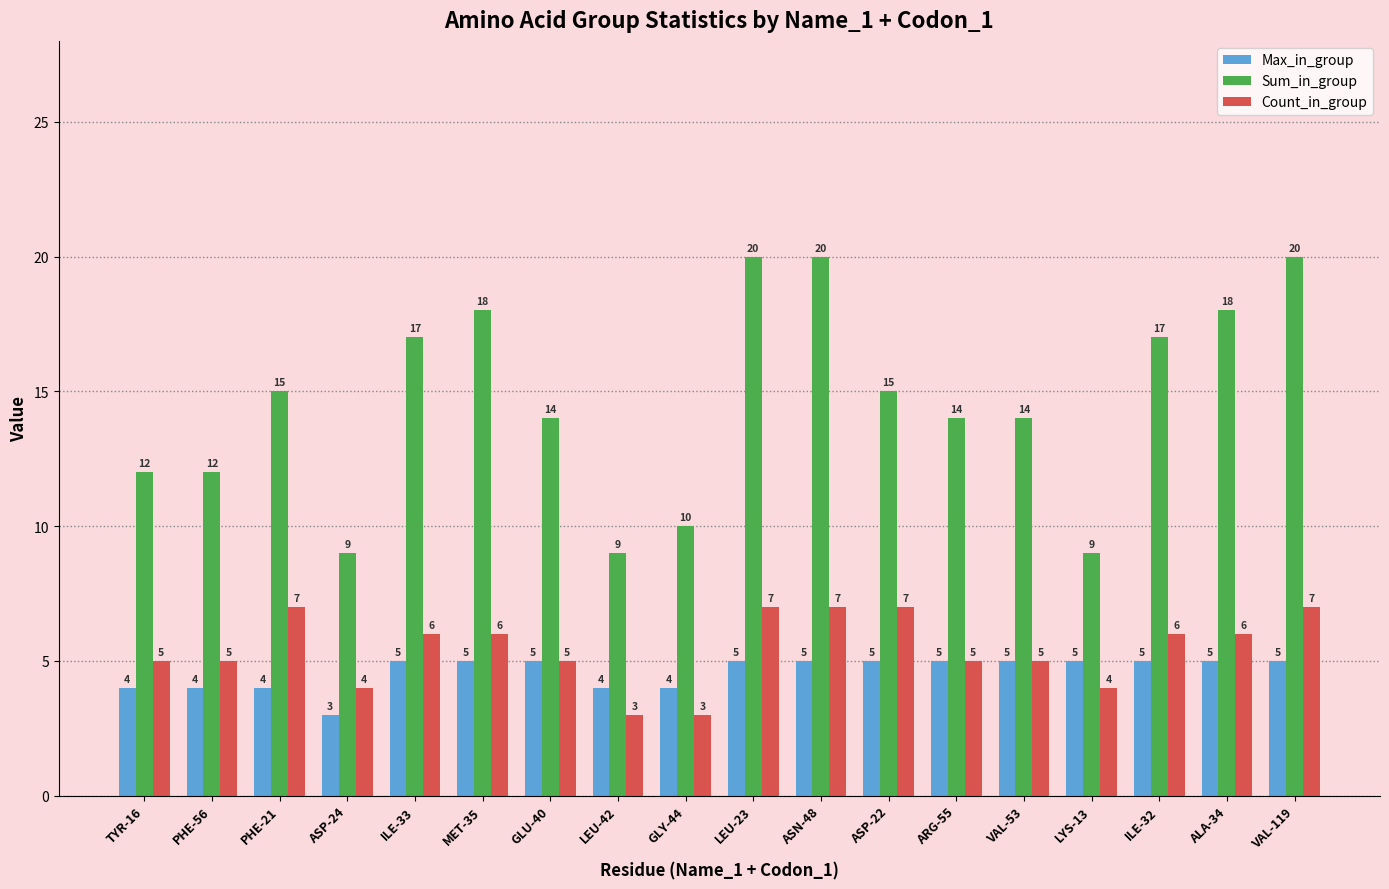

At how many categories does at least one series exceed 8?

18